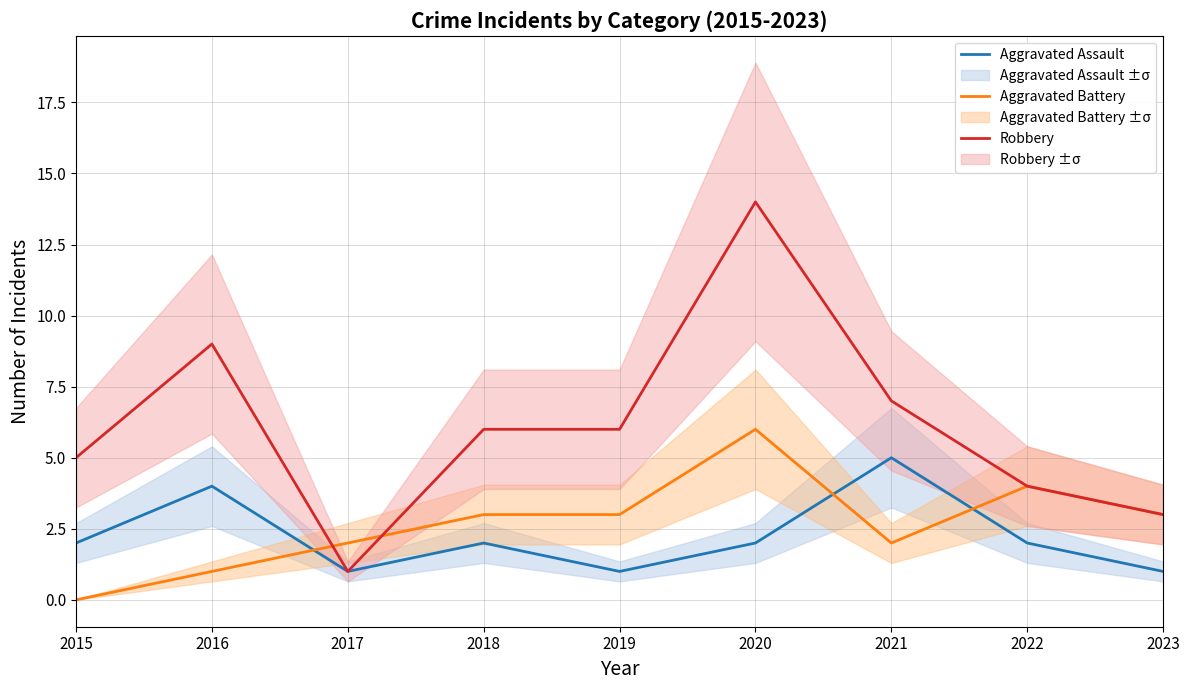

The value of Aggravated Battery at 2018 is 3. True or false?

True